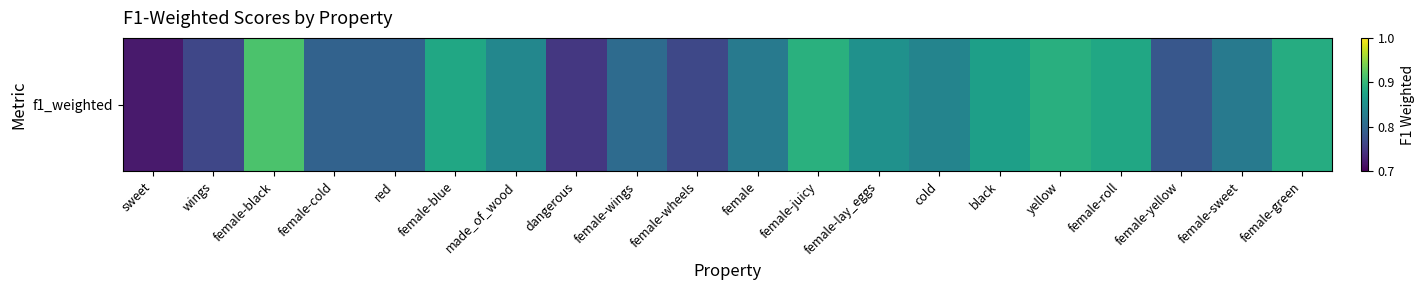

Between female-roll and female-sweet, which is larger?

female-roll